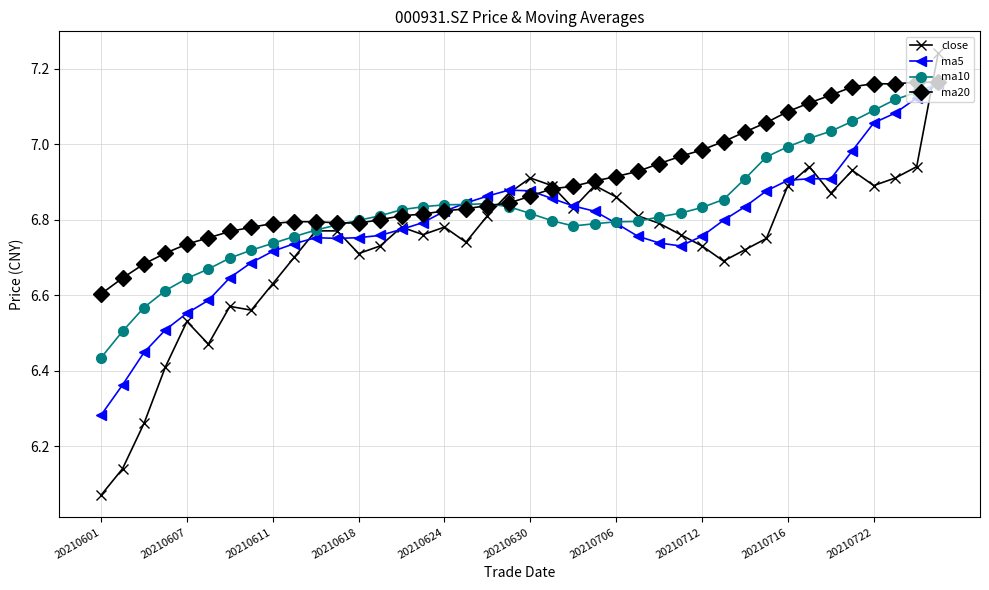

How many series are shown in this chart?

4